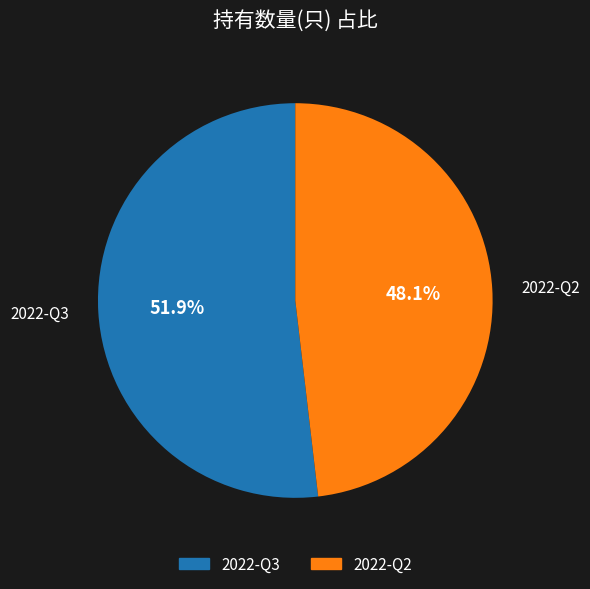

Which category has the smallest portion of the pie?

2022-Q2